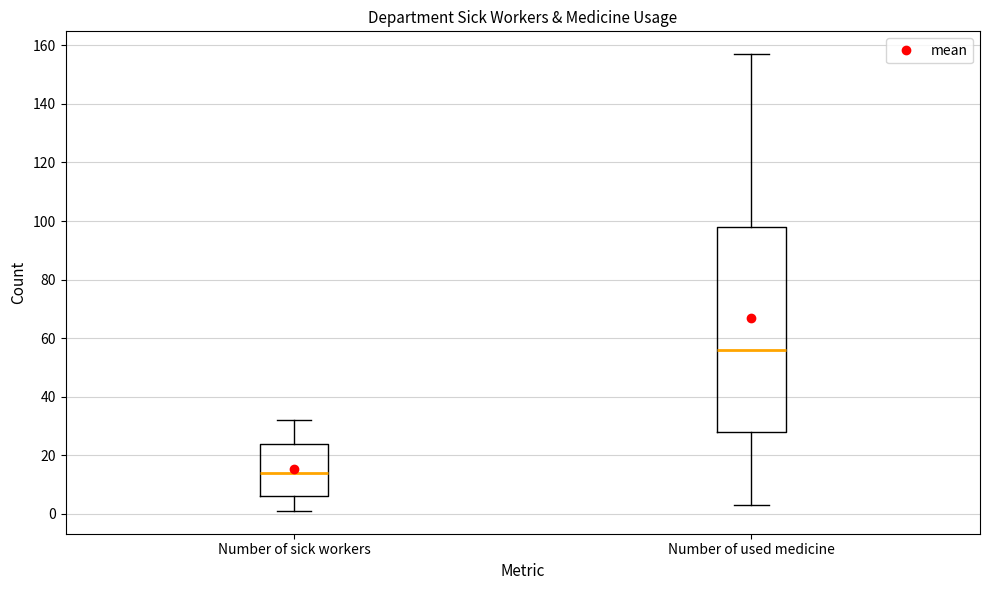

Comparing the boxes themselves (not the whiskers), which one is the tallest?

Number of used medicine